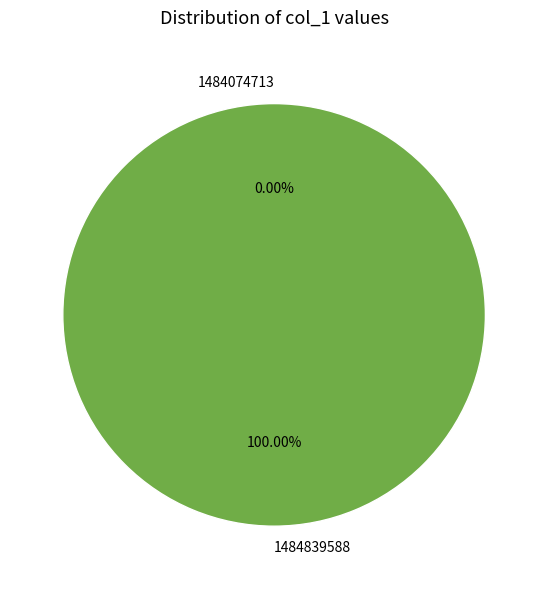

The 1484074713 slice represents 0% of the pie. True or false?

True